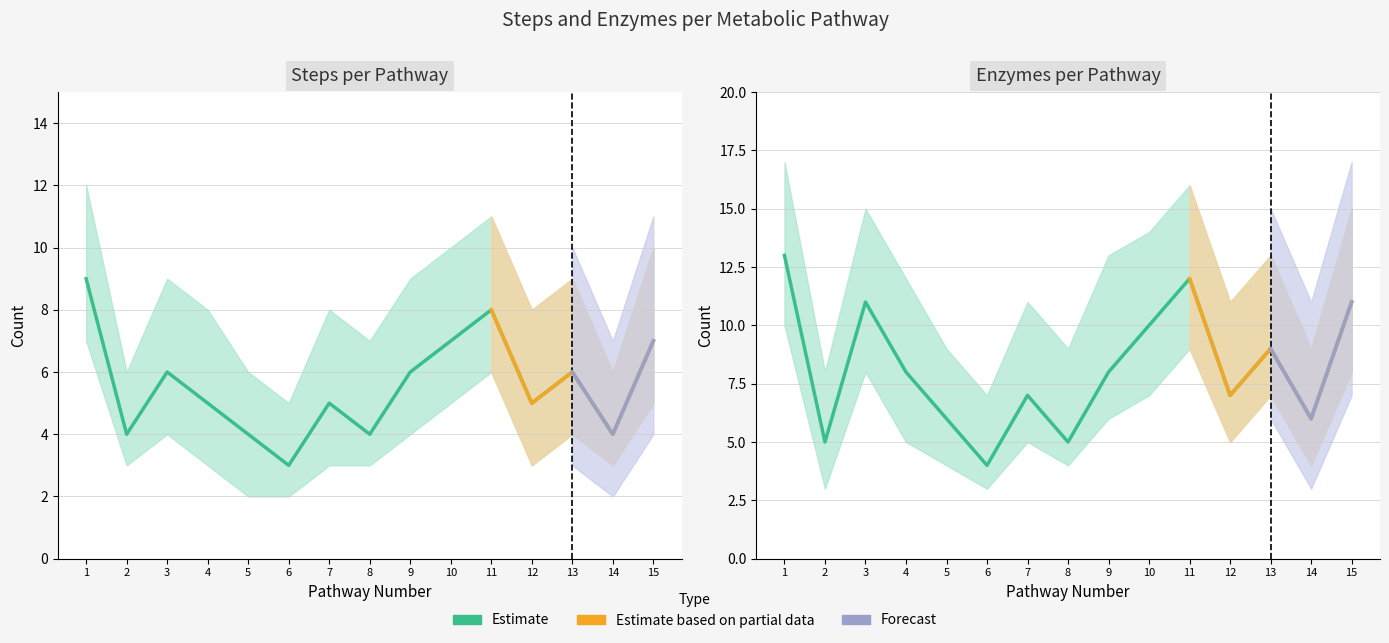

What is the value of the 15th point from the left?

11